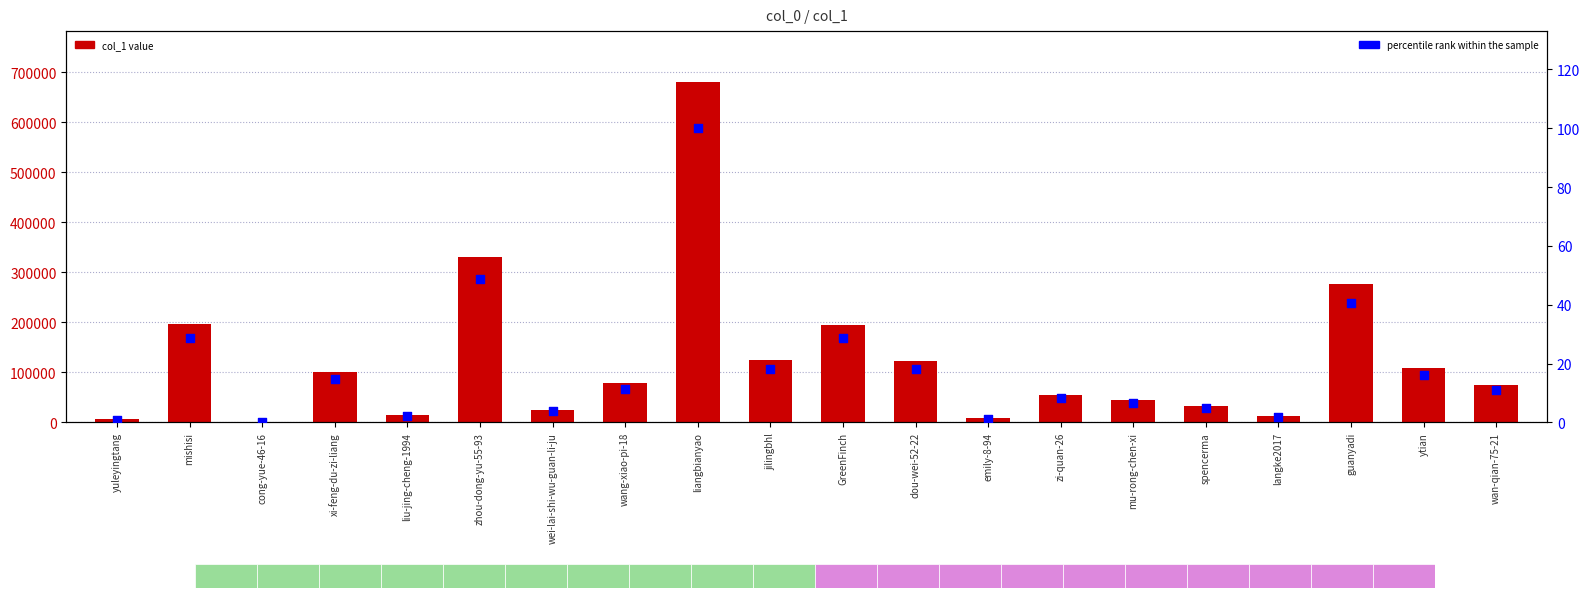

Which series has the largest Y range (max minus min)?

col_1